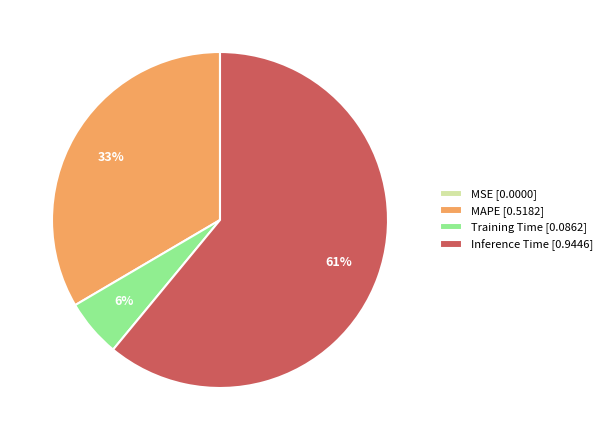

Between Training Time [0.0862] and Inference Time [0.9446], which is larger?

Inference Time [0.9446]